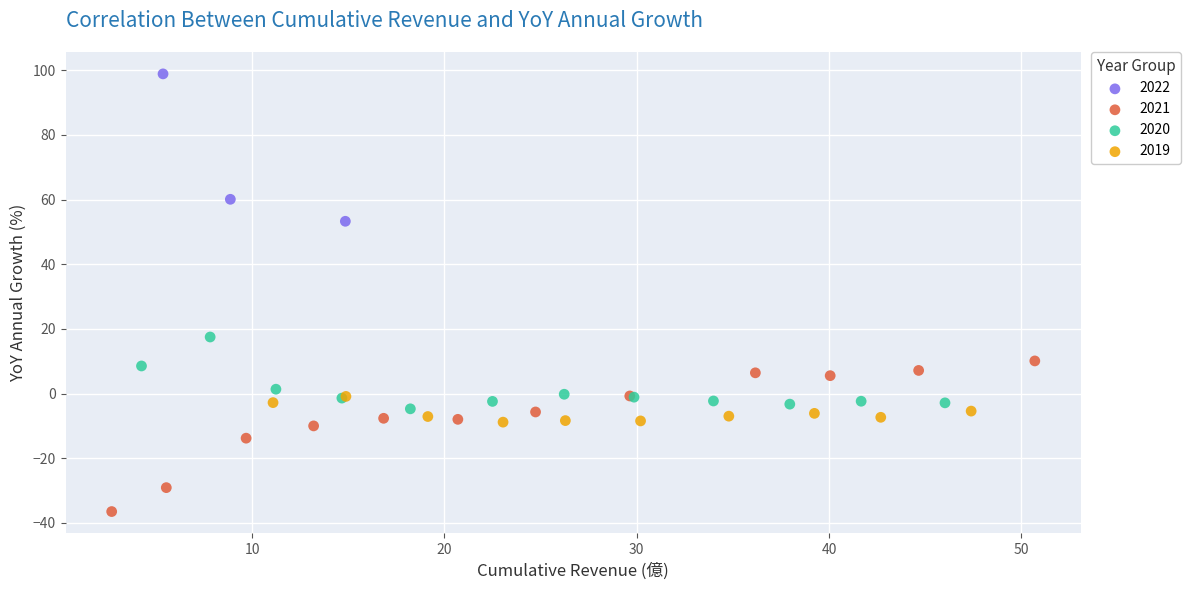

Which series reaches the minimum Y coordinate?

2021